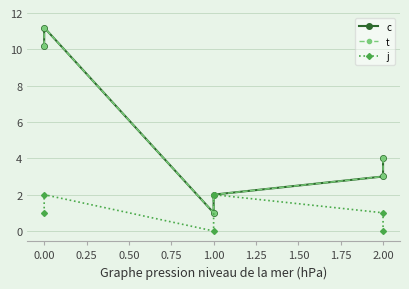

What is the average value of the j series?

1.0